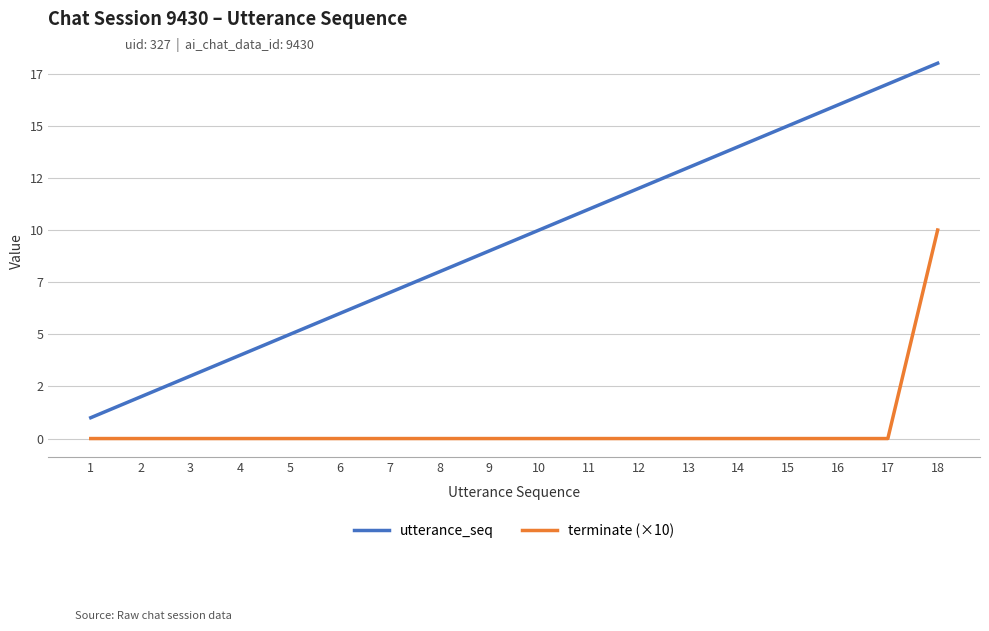

What is the value of the utterance_seq point at the 5th from the left?

5